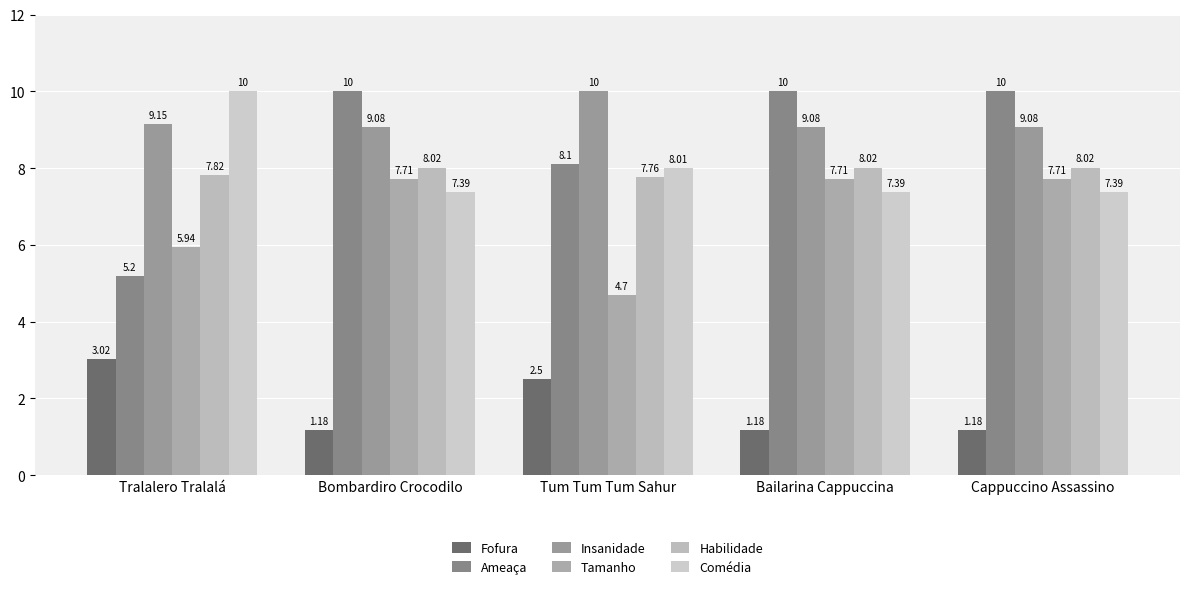

Is it true that Habilidade equals 7.8 at Tum Tum Tum Sahur?

True